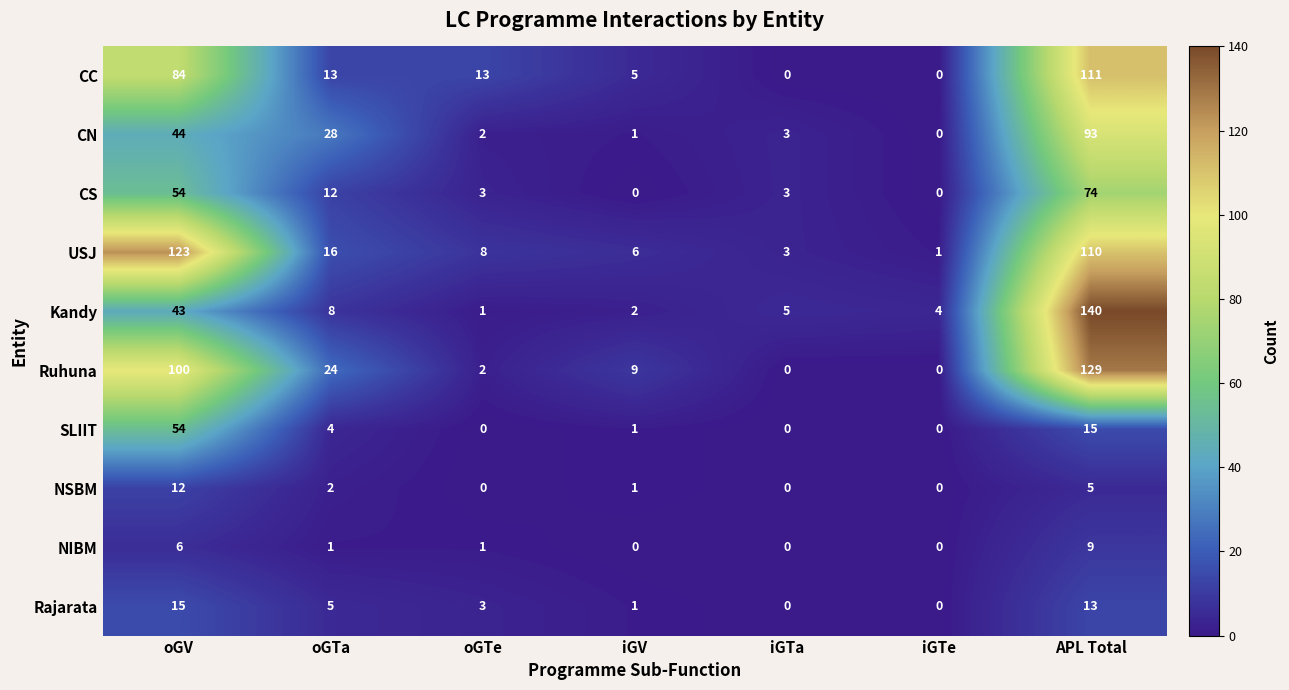

List the series in order of their peak value, lowest first.

NIBM, NSBM, Rajarata, SLIIT, CS, CN, CC, USJ, Ruhuna, Kandy